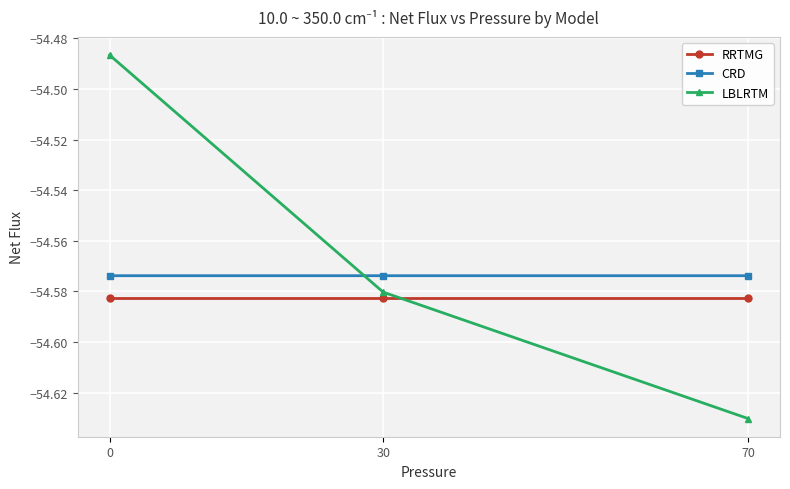

List the labels in order of RRTMG value, smallest first.

70, 30, 0